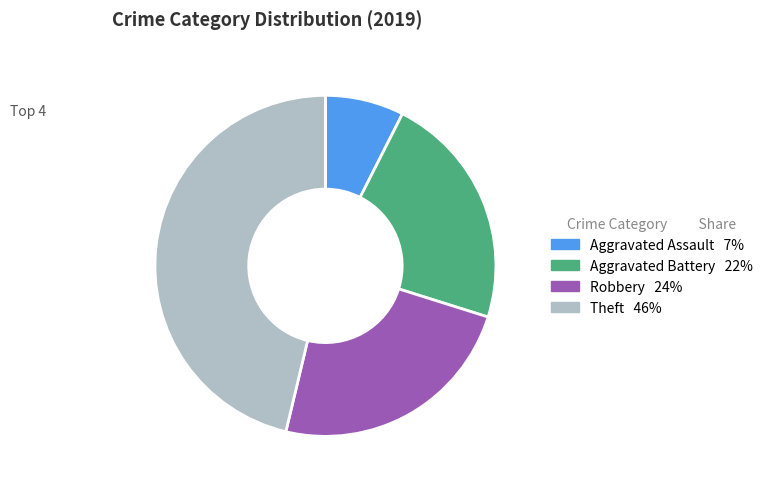

Is there a majority slice in this chart?

No